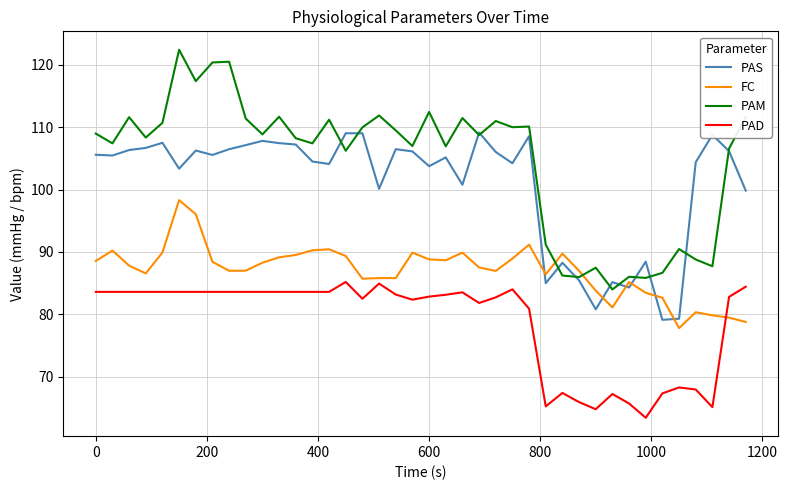

How many lines are shown in the chart?

4